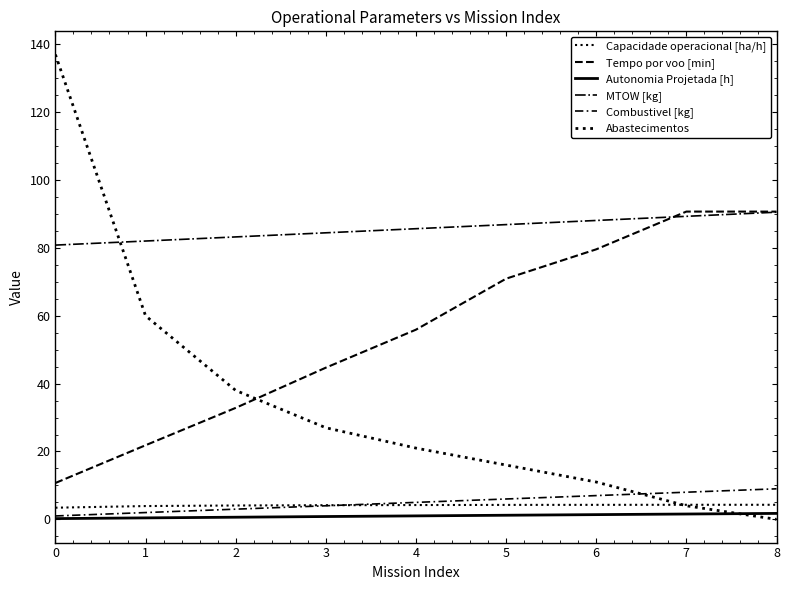

How many lines are shown in the chart?

6